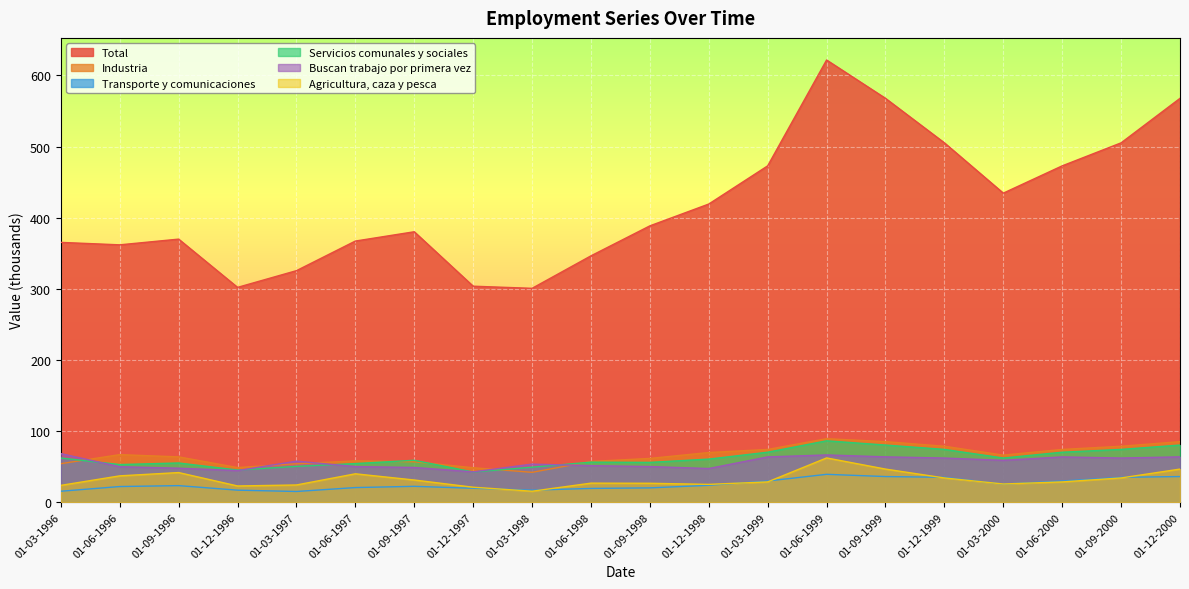

Which series has the widest spread of values?

Total